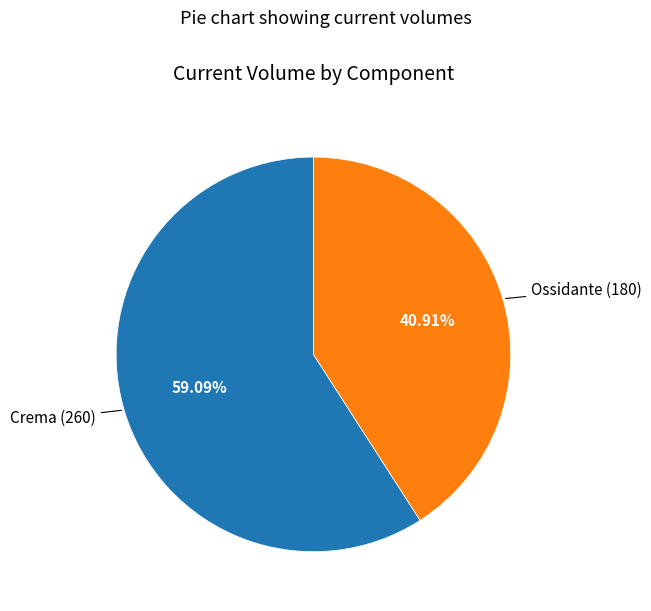

Approximately how many times larger is the value at Ossidante compared to Crema?

0.7